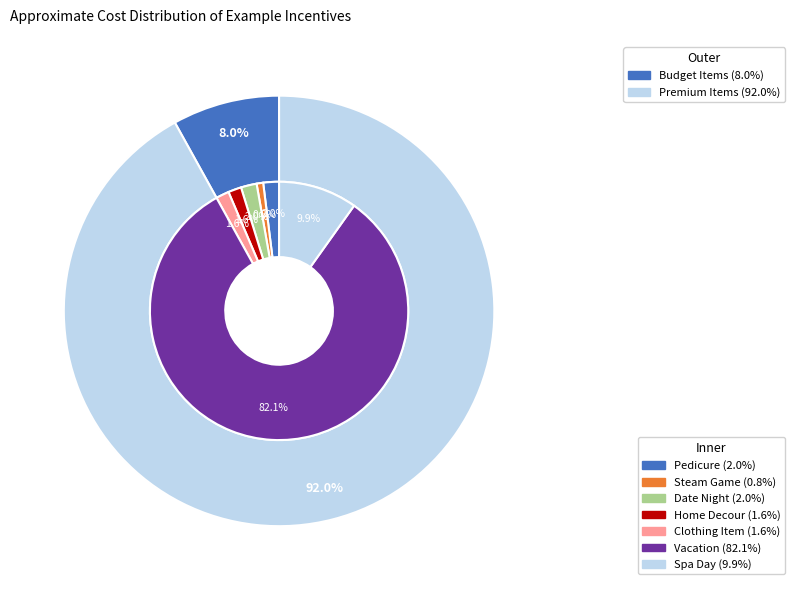

Count the number of slices in the pie.

7